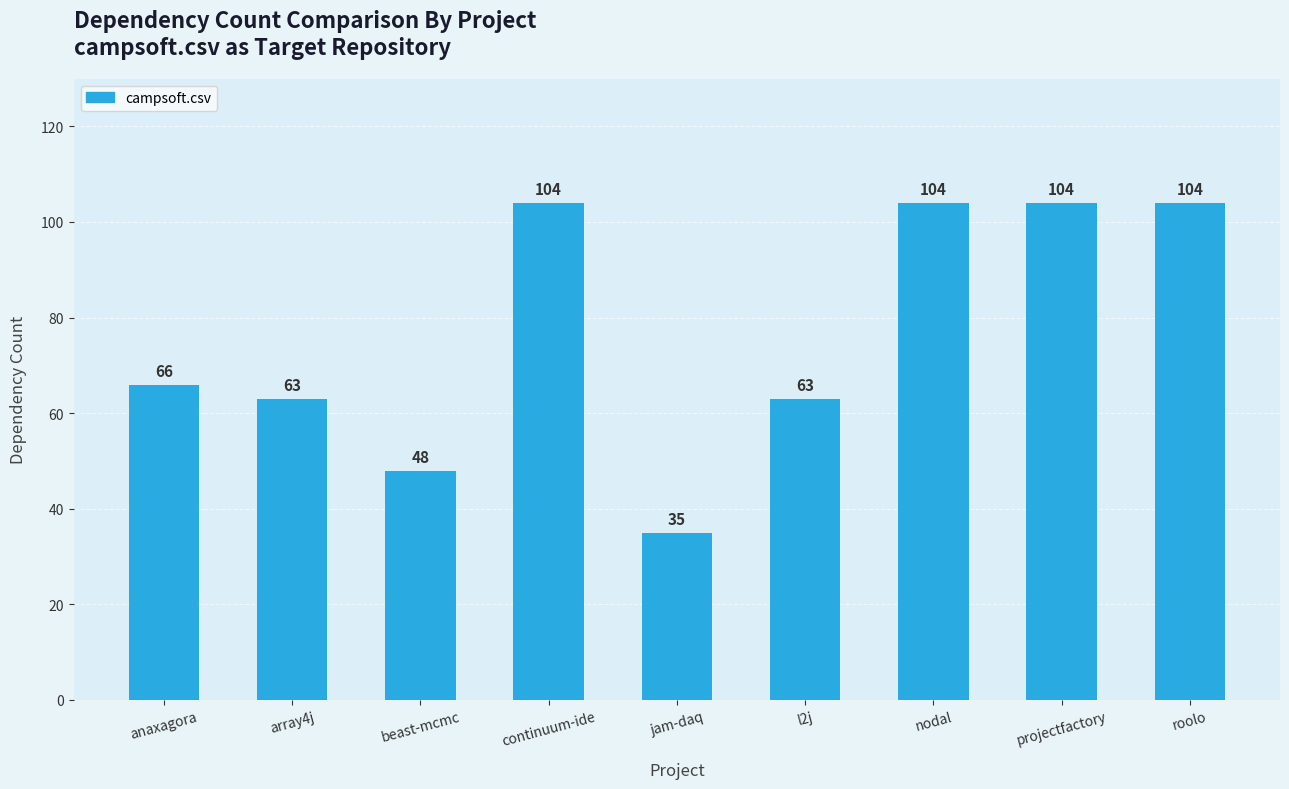

Are the bars grouped side by side (vs. stacked)?

No